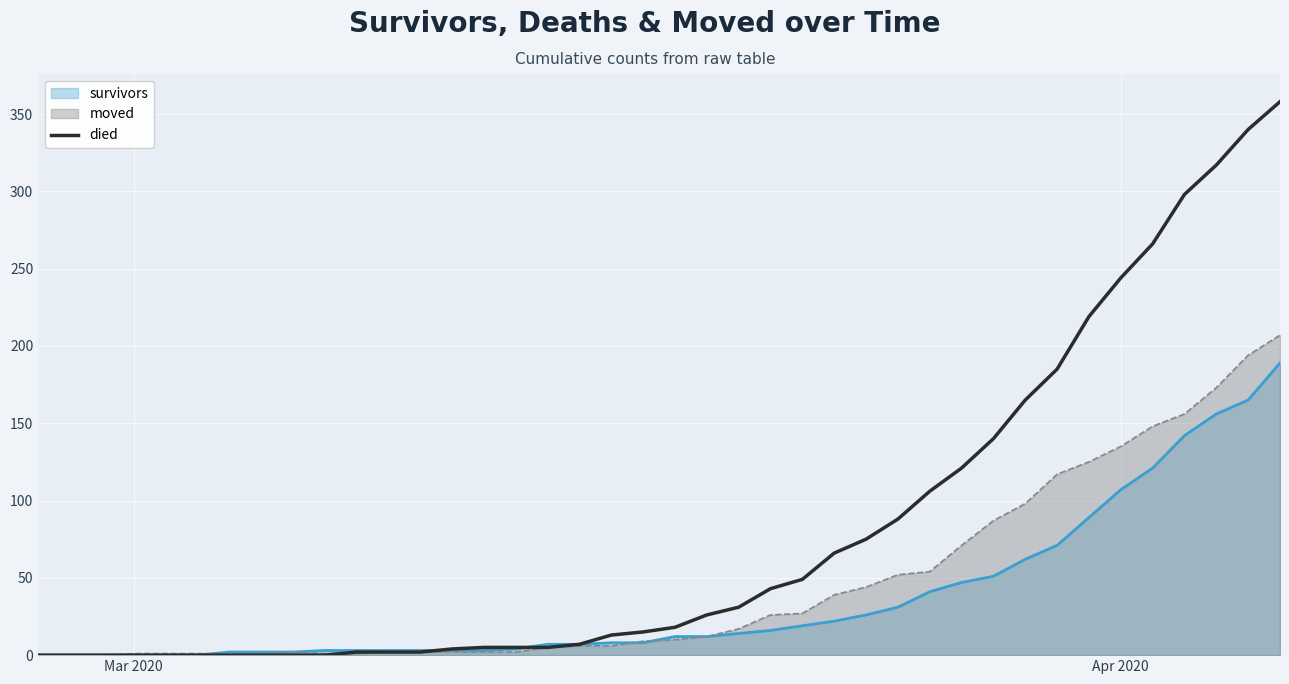

How many categories are shown in the chart?

40